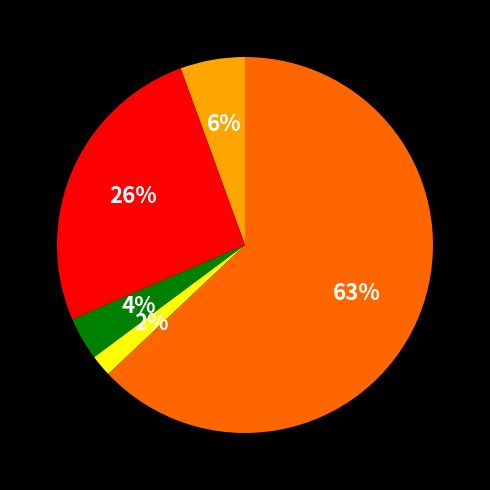

Is there a majority slice in this chart?

Yes